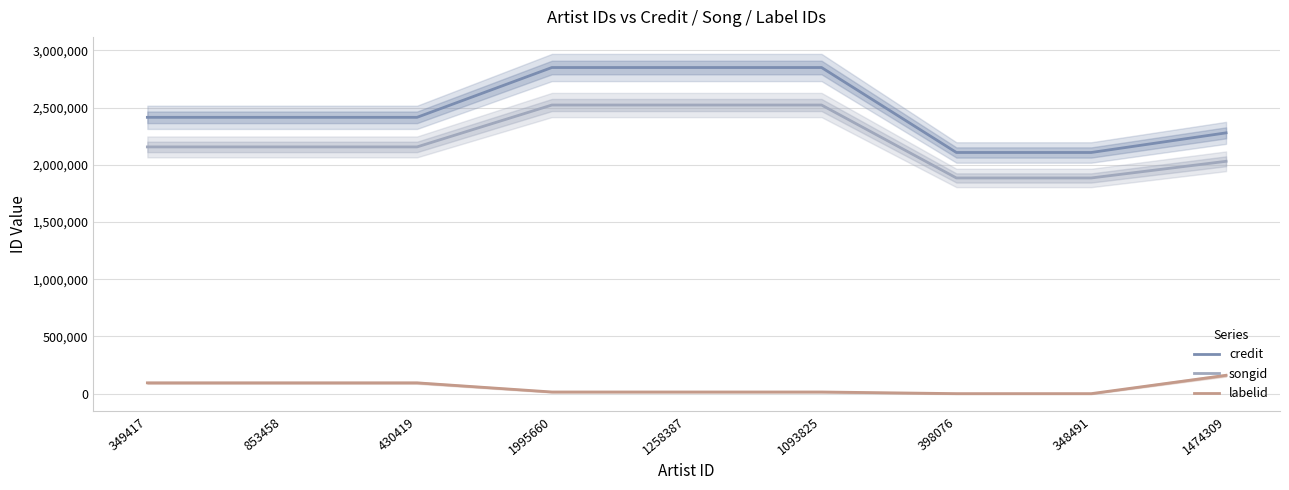

List the labels in order of labelid value, largest first.

1474309, 349417, 853458, 430419, 1995660, 1258387, 1093825, 398076, 348491